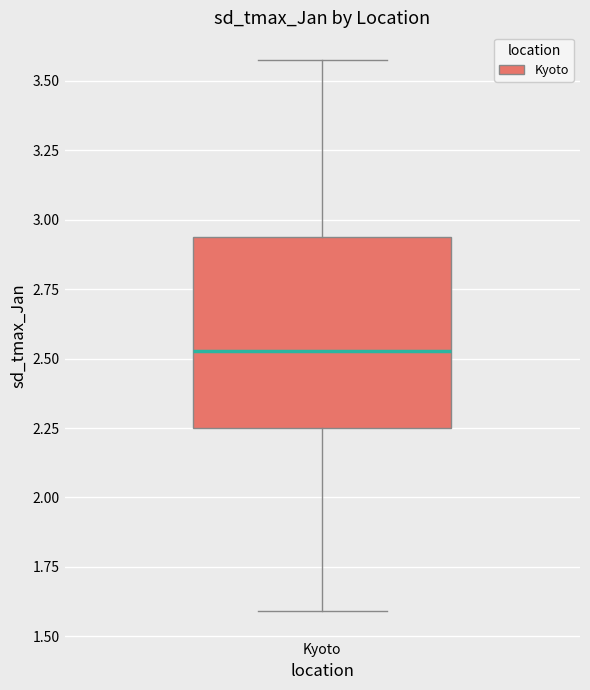

Transcribe this box plot: give where the median line is, the range the box spans, and where the two whiskers end, as read against the y-axis. The values are not printed on the chart, so give them approximately, as read against the axis.

median 2.55, box 2.25 to 2.95, whiskers 1.60 to 3.60